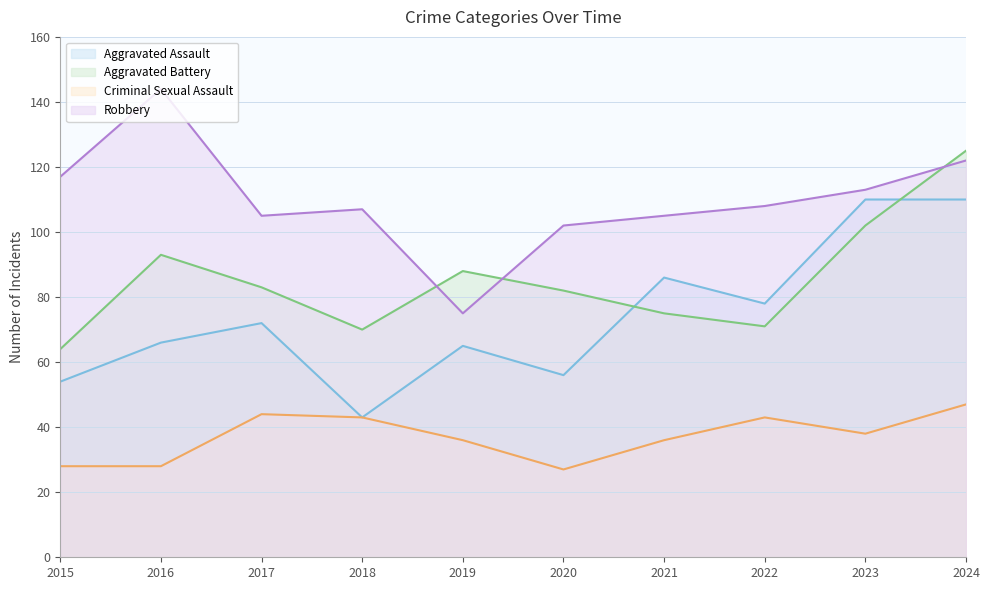

What is the difference between the maximum and minimum values in the Aggravated Assault series?

67